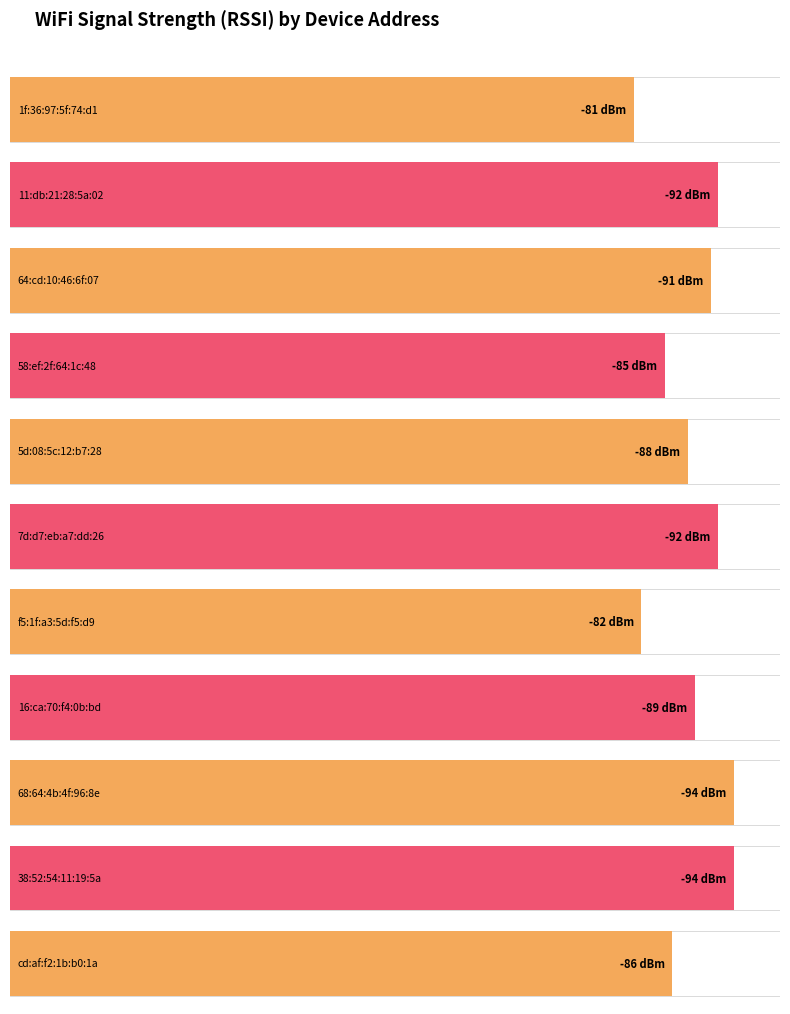

List the labels in order of value, smallest first.

68:64:4b:4f:96:8e, 38:52:54:11:19:5a, 11:db:21:28:5a:02, 7d:d7:eb:a7:dd:26, 64:cd:10:46:6f:07, 16:ca:70:f4:0b:bd, 5d:08:5c:12:b7:28, cd:af:f2:1b:b0:1a, 58:ef:2f:64:1c:48, f5:1f:a3:5d:f5:d9, 1f:36:97:5f:74:d1